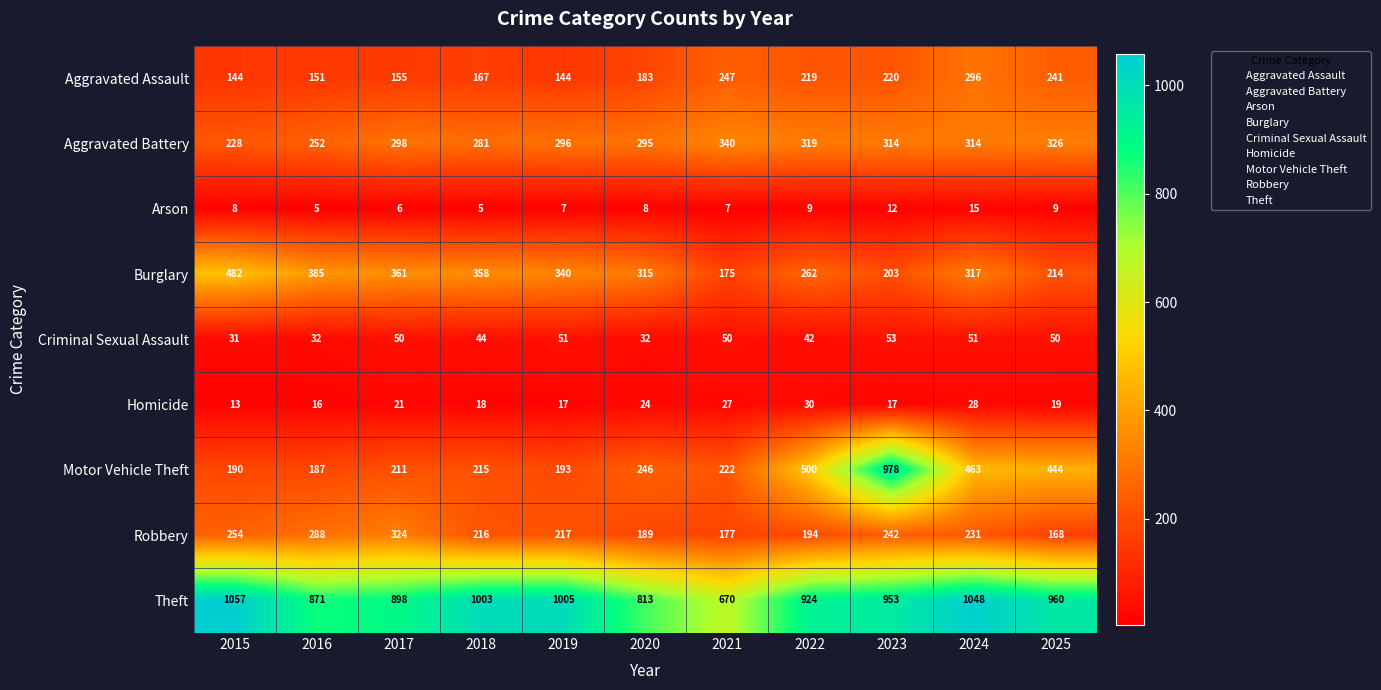

What is the sum of all Burglary values?

3412